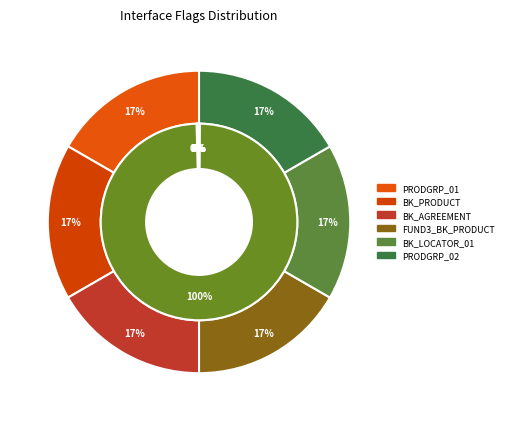

How many segments does this pie chart have?

6